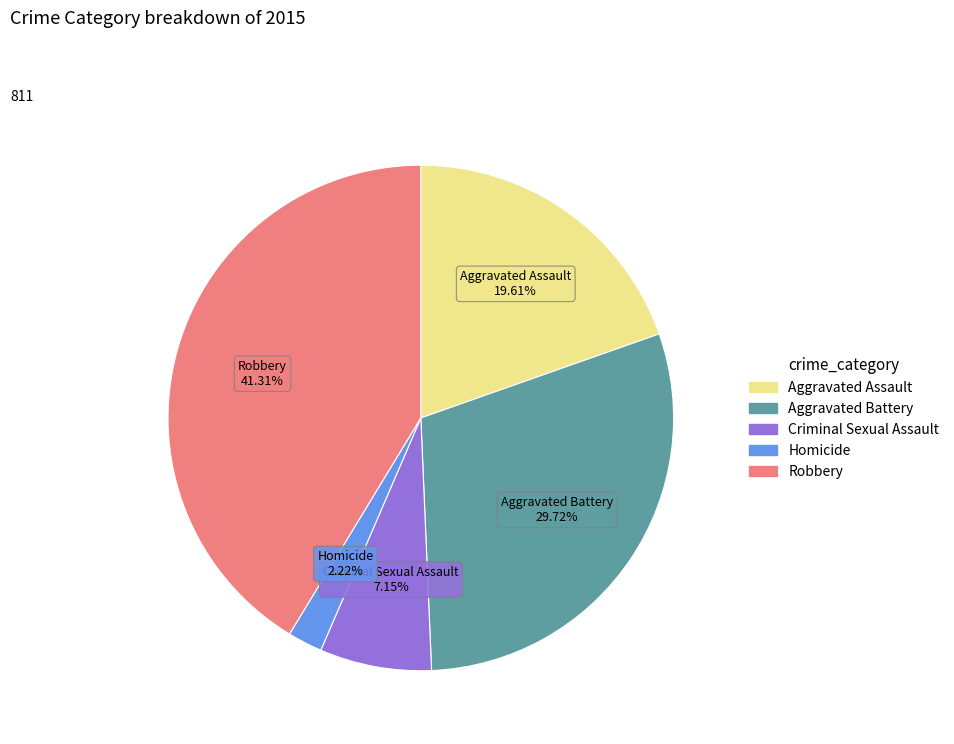

Does any single category account for the majority?

No